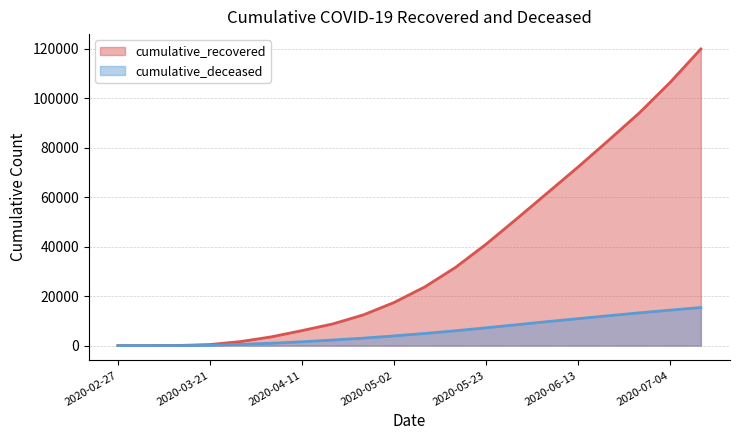

Which label corresponds to the smallest value in the chart?

2020-02-27